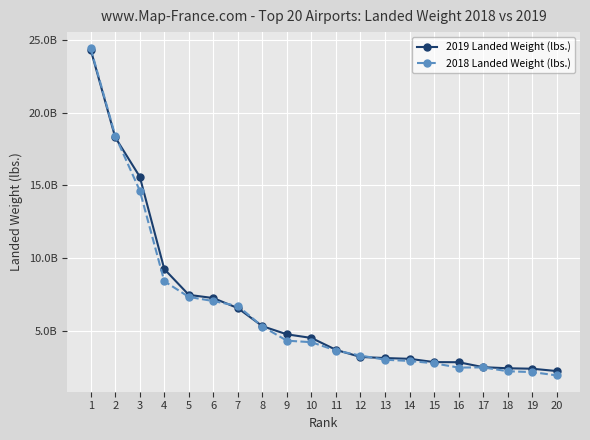

What is the minimum value for 2018 Landed Weight (lbs.)?

1913451630